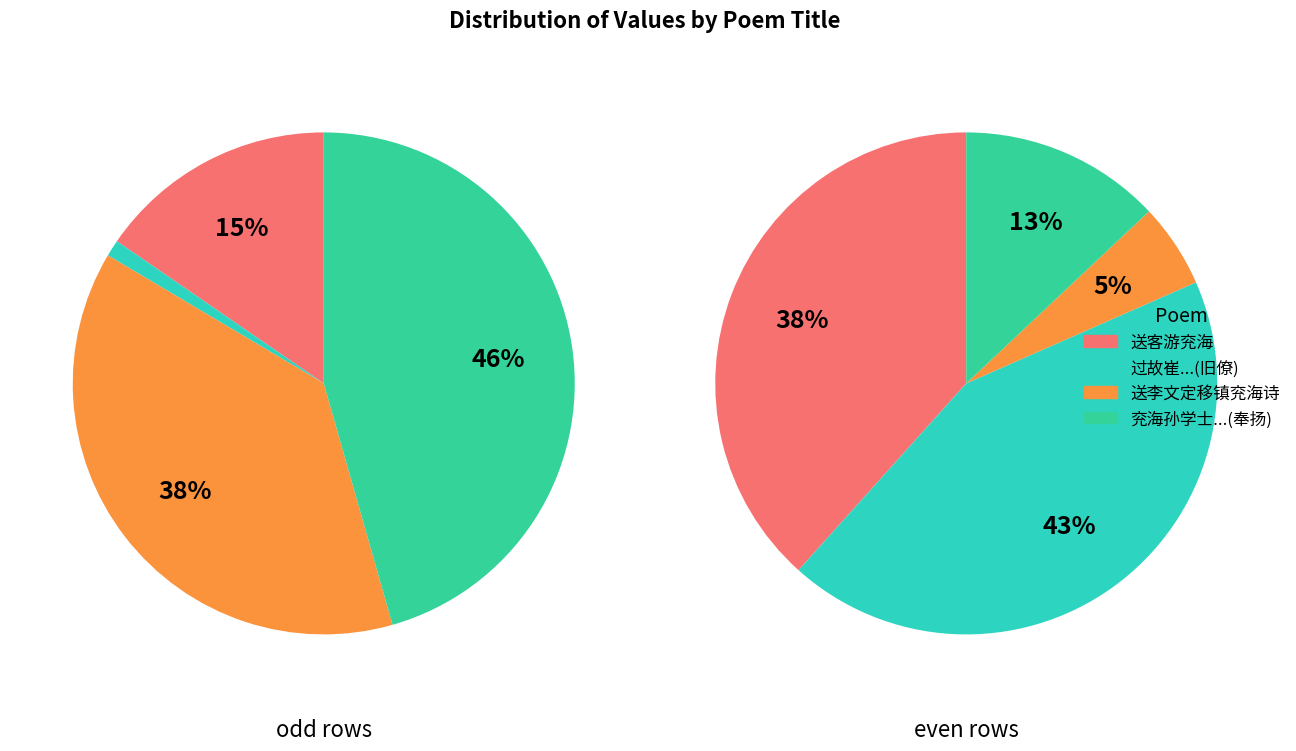

What is the difference between the highest and lowest values at 送客游兖海?

1014337